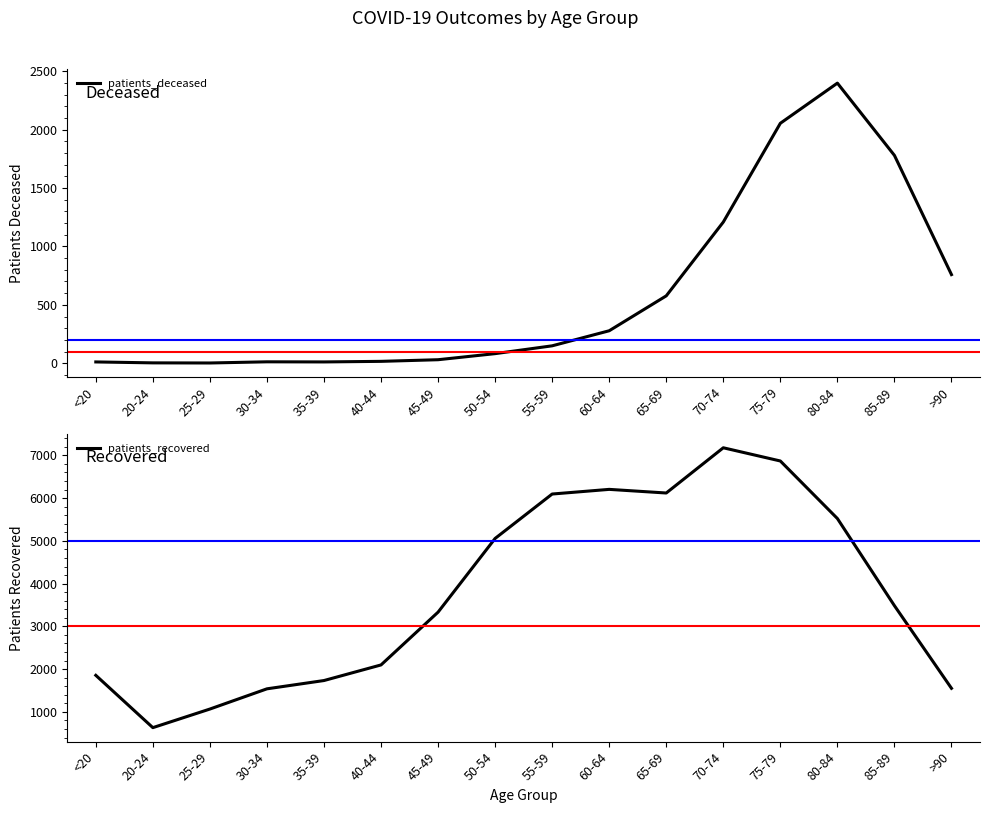

Which series has the largest range (max minus min)?

patients_recovered